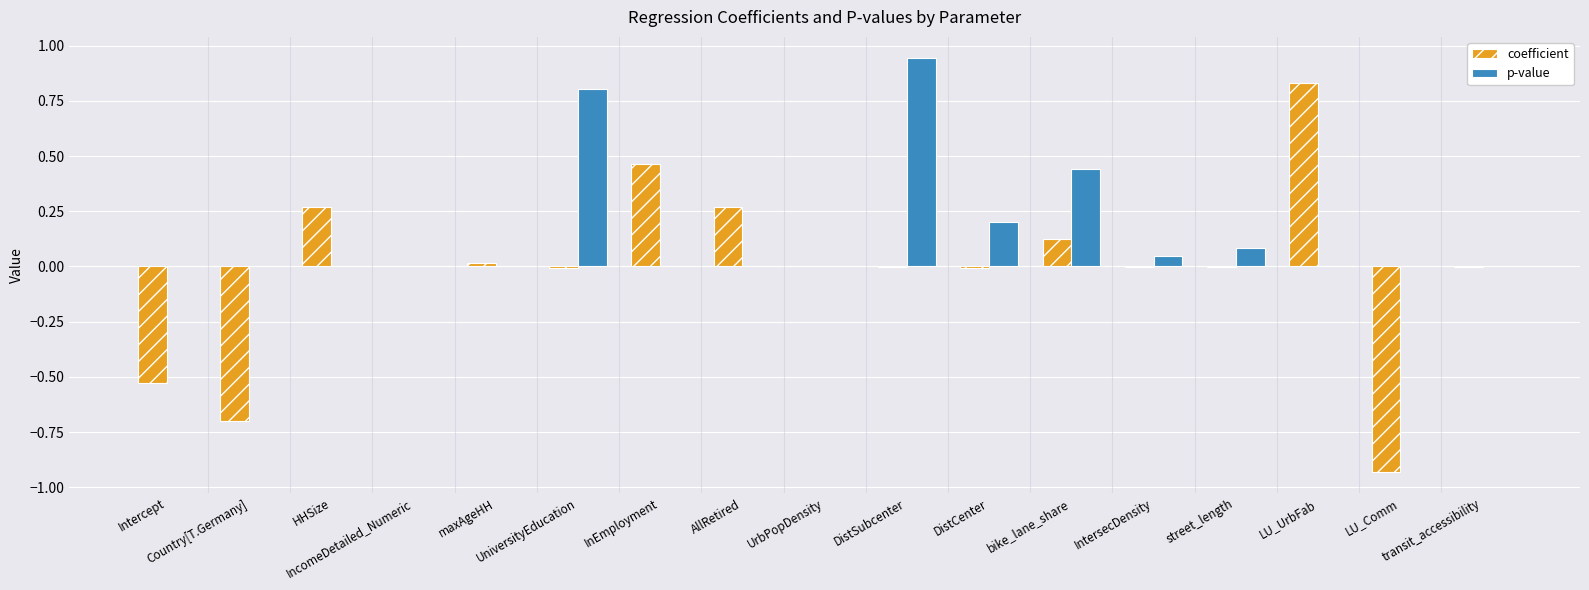

What is the sum of all p-value values?

2.5